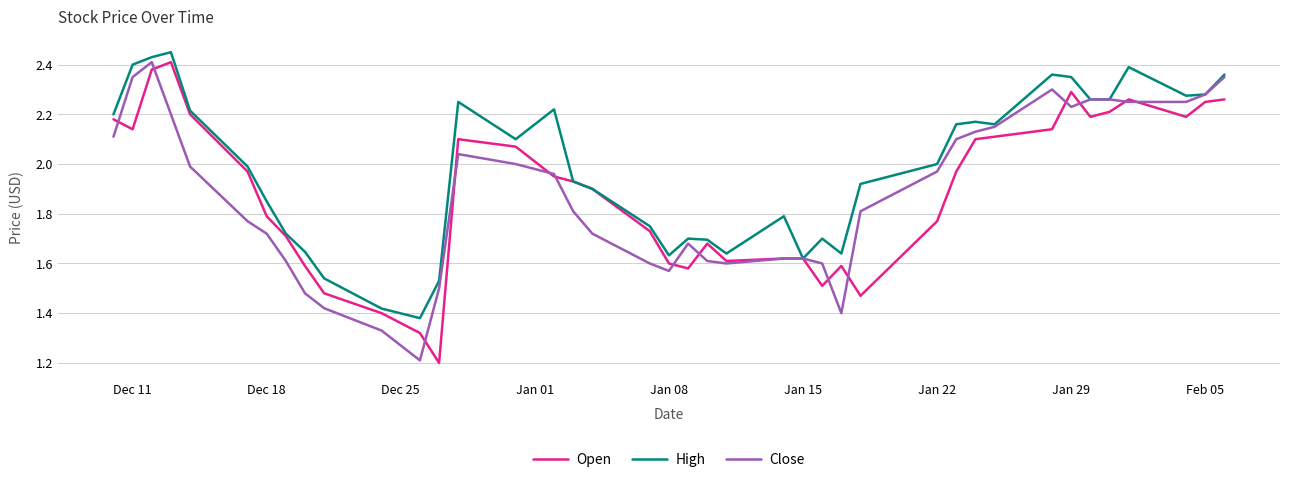

True or false: Close has a value of 3.2 at Jan 22.

False